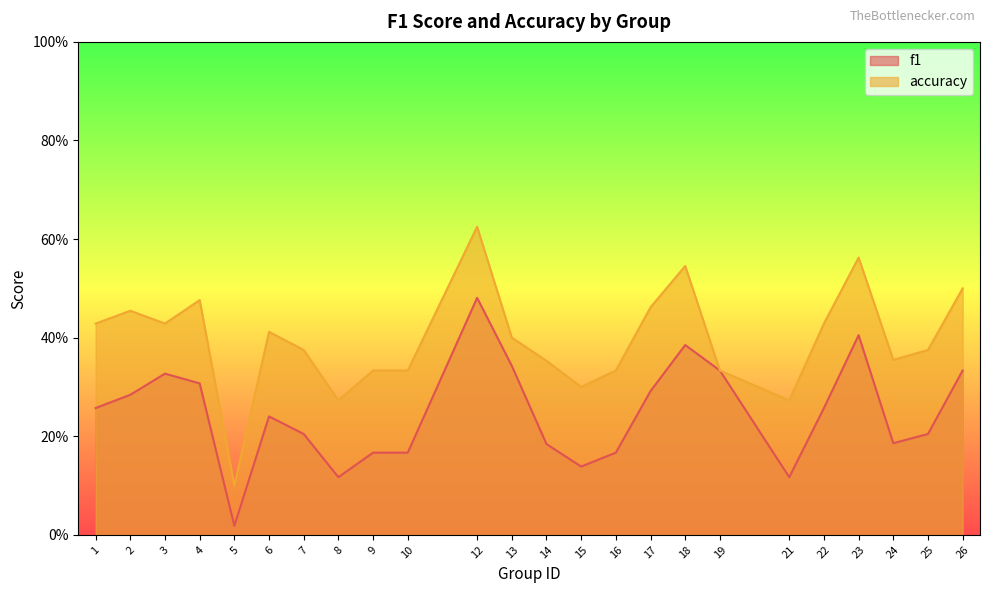

List the series in order of their peak value, lowest first.

f1, accuracy